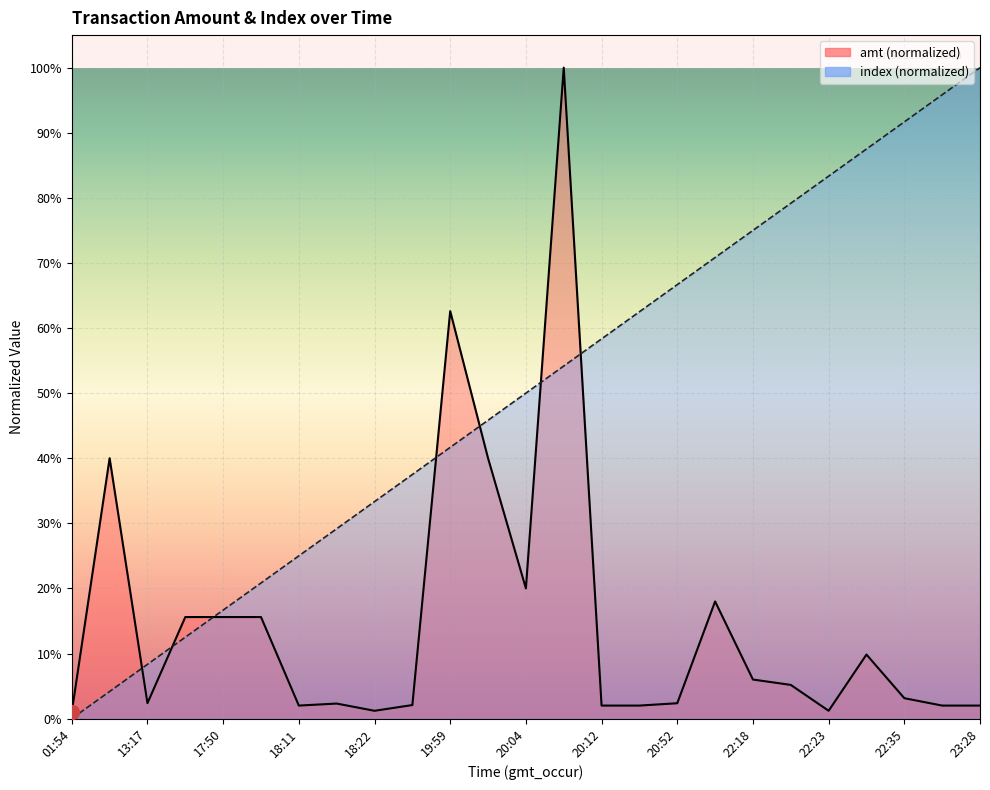

True or false: index has a value of 0.5 at 22:09.

False